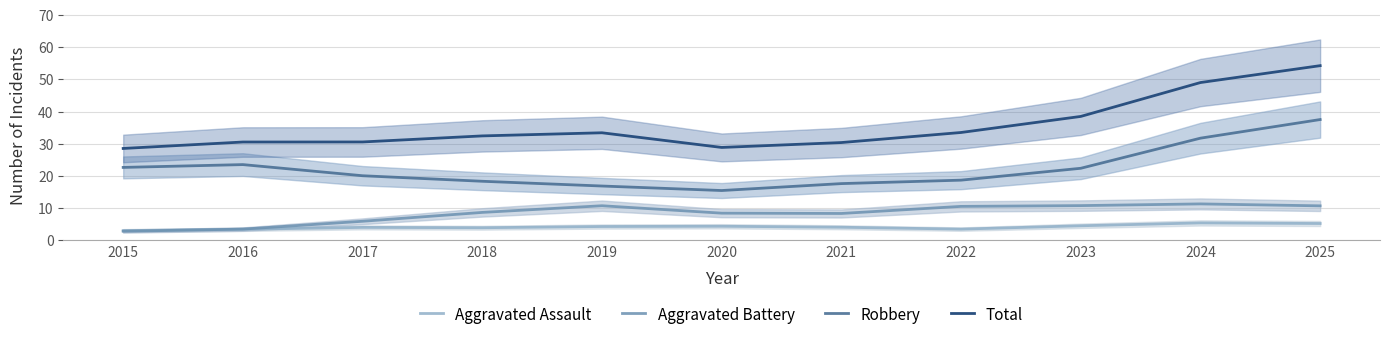

What is the value of the Total point at the 1st from the left?

28.5